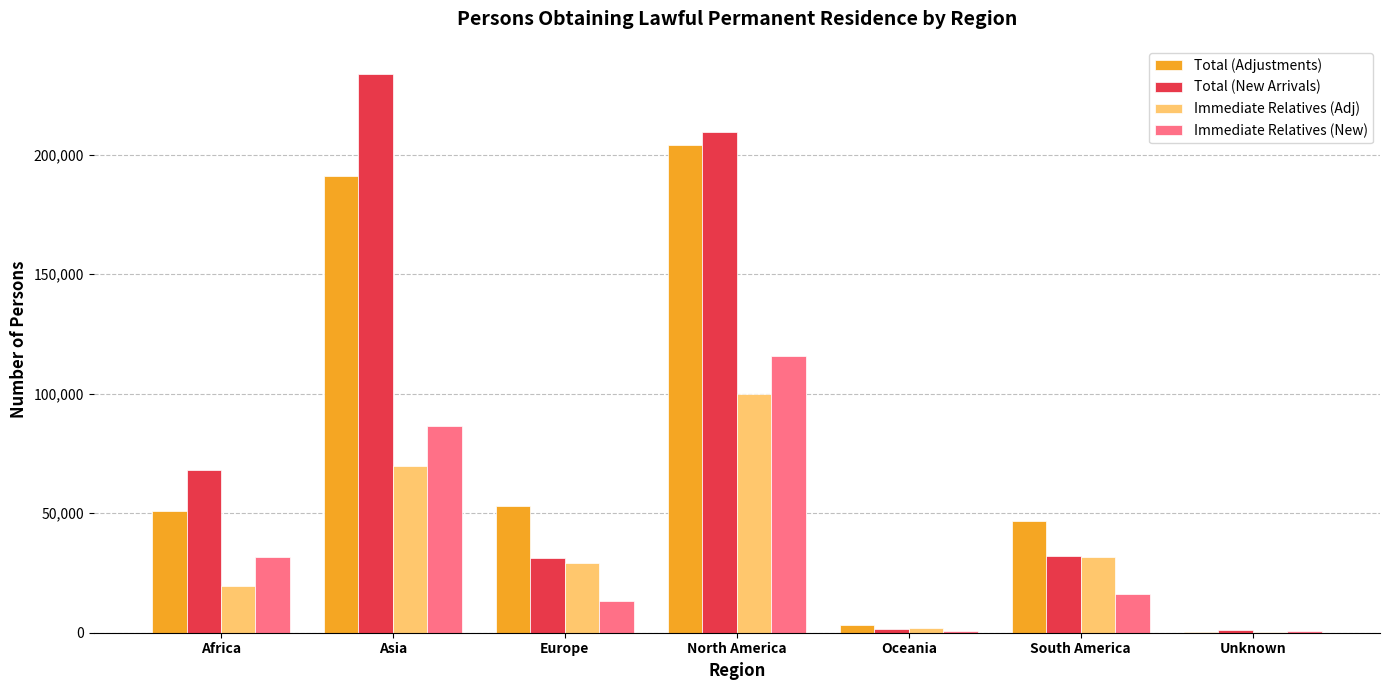

What is the total value across all series at Unknown?

2375